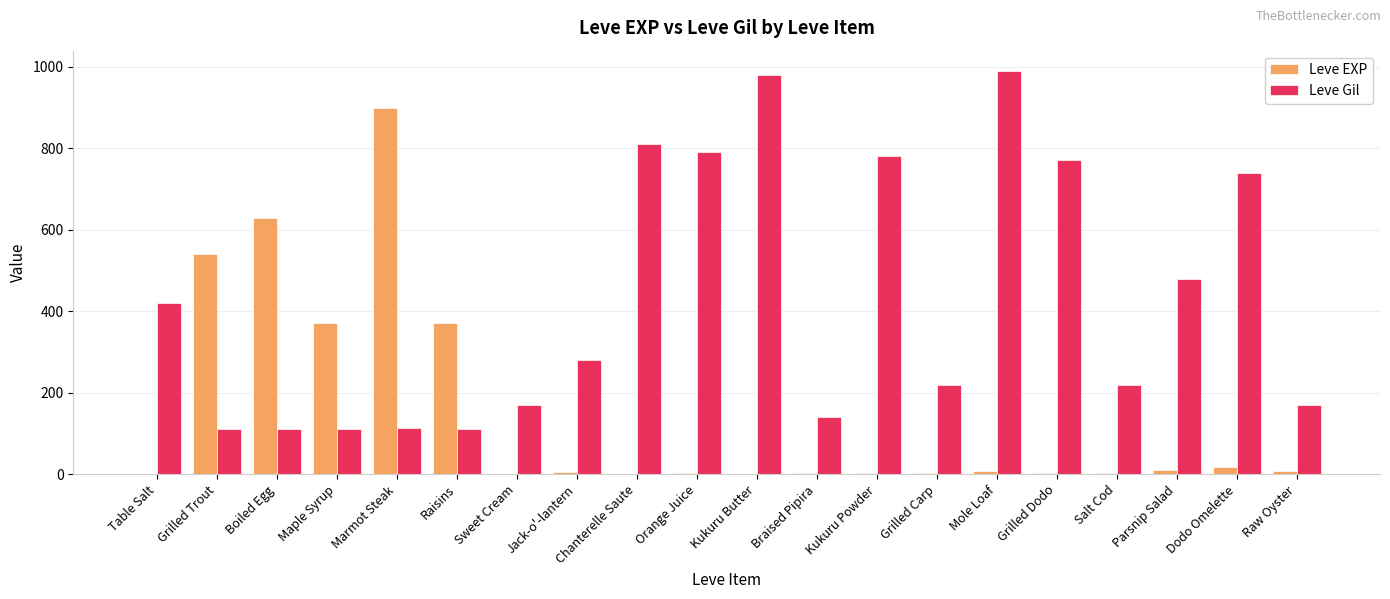

Between Boiled Egg and Parsnip Salad, which series saw the biggest shift?

Leve EXP